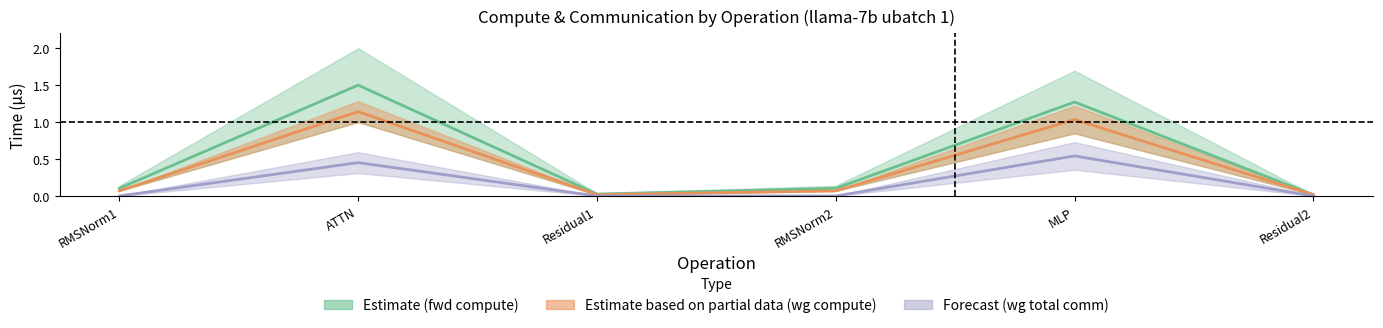

Reading left to right, what are all the values shown in this chart?

fwd compute: RMSNorm1=0.1	ATTN=1.5	Residual1=0.0	RMSNorm2=0.1	MLP=1.3	Residual2=0.0
wg compute: RMSNorm1=0.1	ATTN=1.1	Residual1=0.0	RMSNorm2=0.1	MLP=1.0	Residual2=0.0
wg exposed comm: RMSNorm1=0.0	ATTN=0.5	Residual1=0.0	RMSNorm2=0.0	MLP=0.5	Residual2=0.0